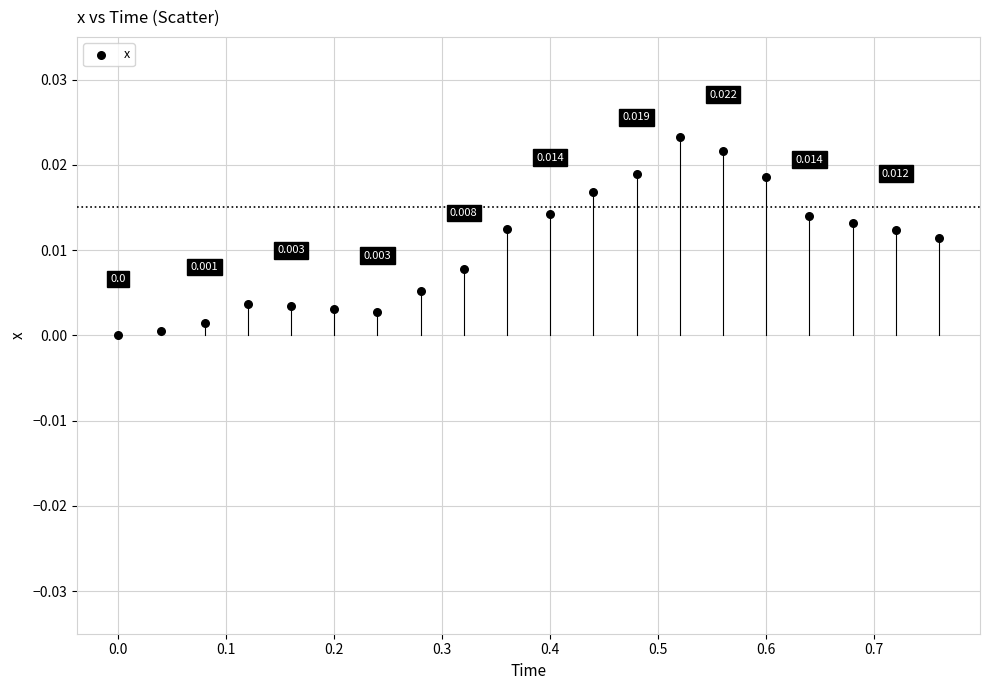

Count the number of points in this scatter plot.

20